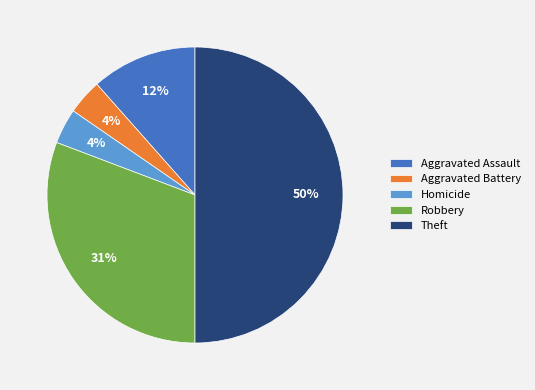

How many slices are in this pie chart?

5